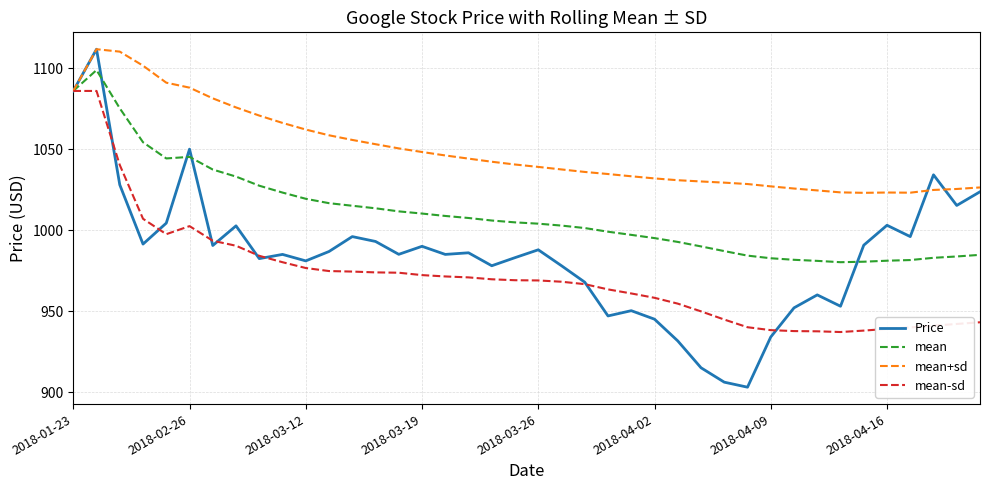

Rank the series by their average value, from lowest to highest.

mean-sd, Price, mean, mean+sd